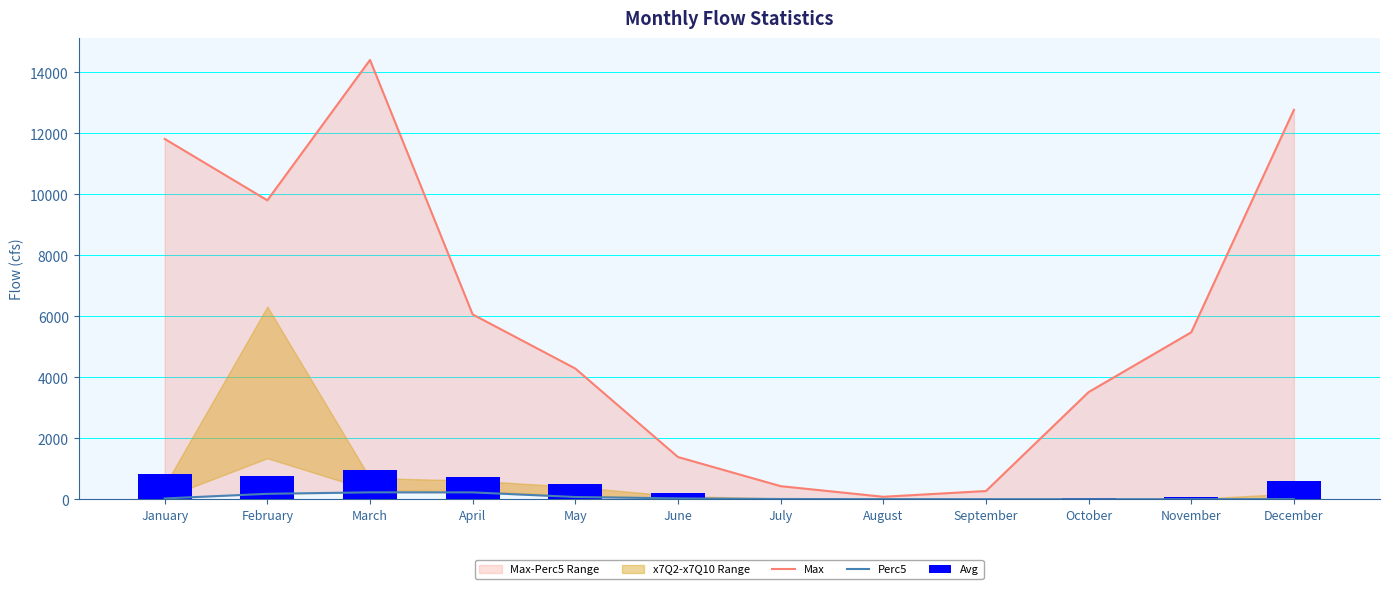

How many values in the Max series exceed 5473?

6